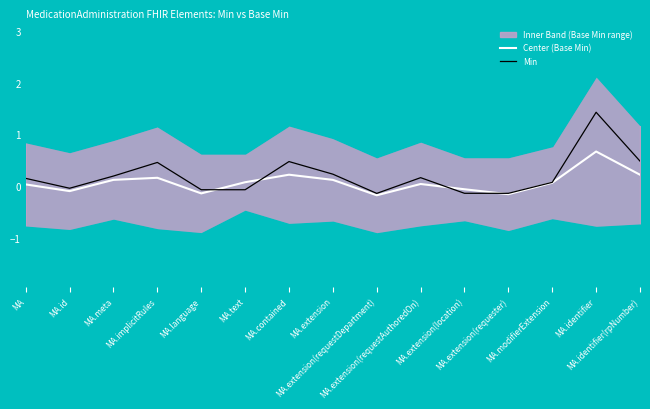

How many interior local peaks does the Min series have?

4